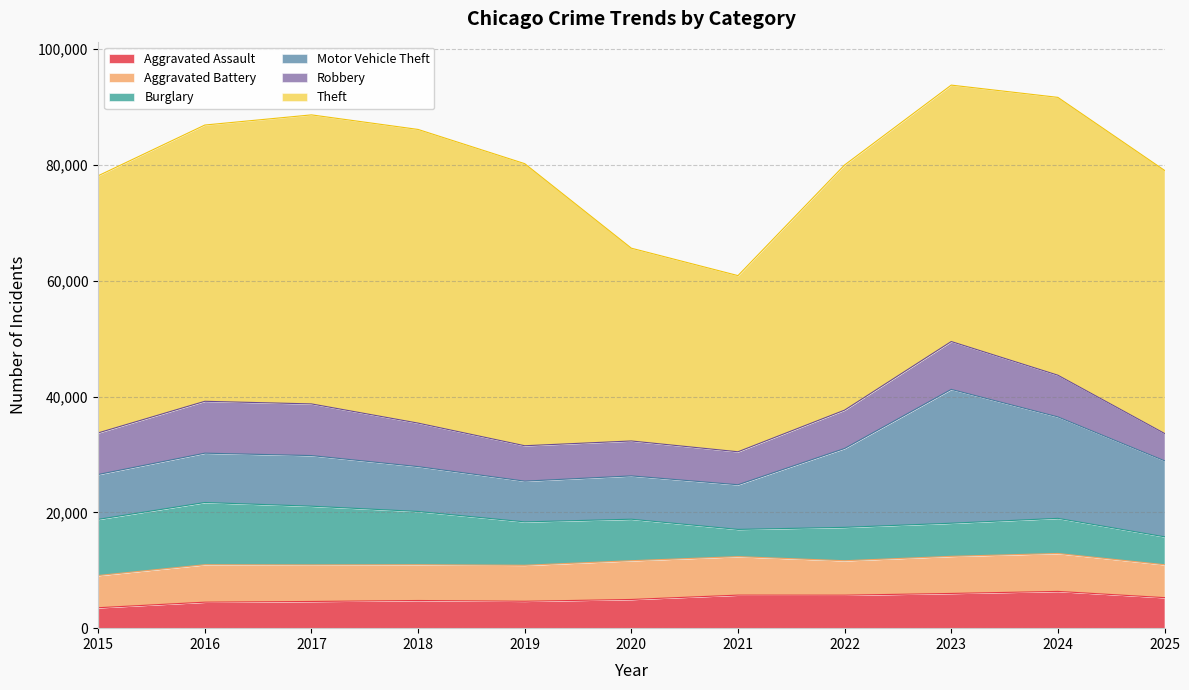

What is the difference between the Motor Vehicle Theft values at 2018 and 2015?

4